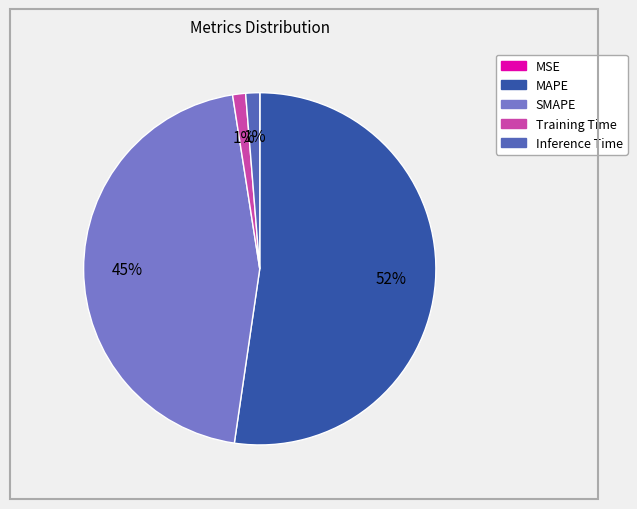

What is the largest slice in the pie chart?

MAPE